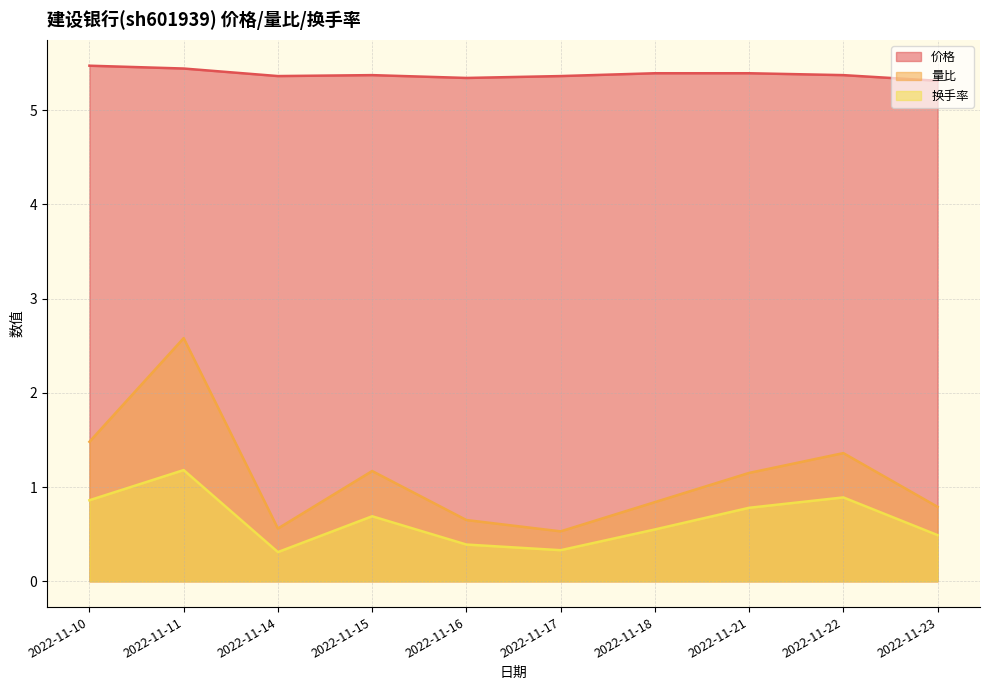

Rank the series by their maximum value, from lowest to highest.

换手率, 量比, 价格